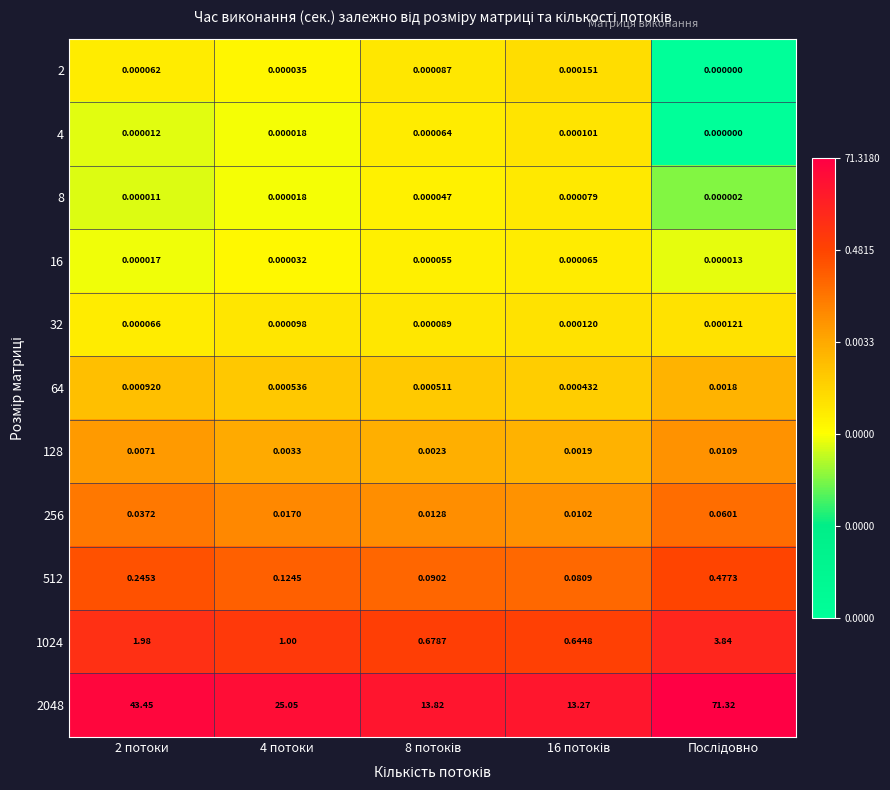

Is the value of 4 at 2 потоки greater than the value of 8 at 2 потоки?

Yes